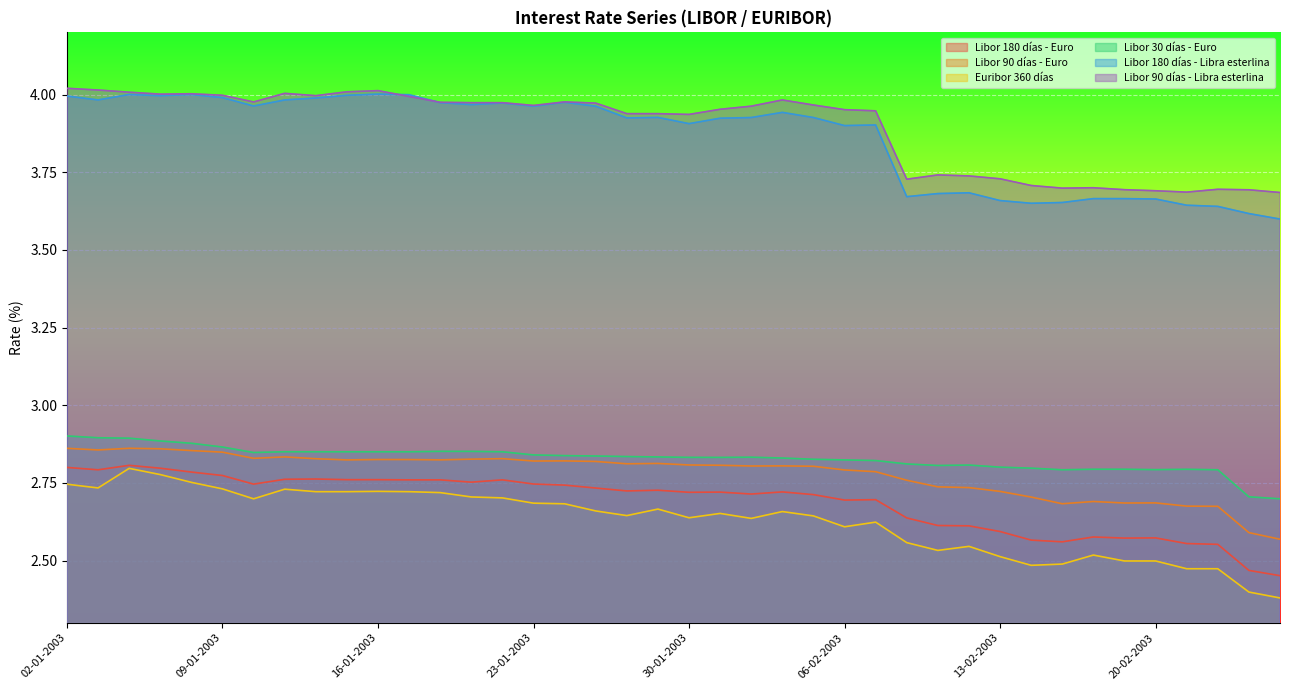

What is the difference between the highest and lowest values at 09-01-2003?

1.3